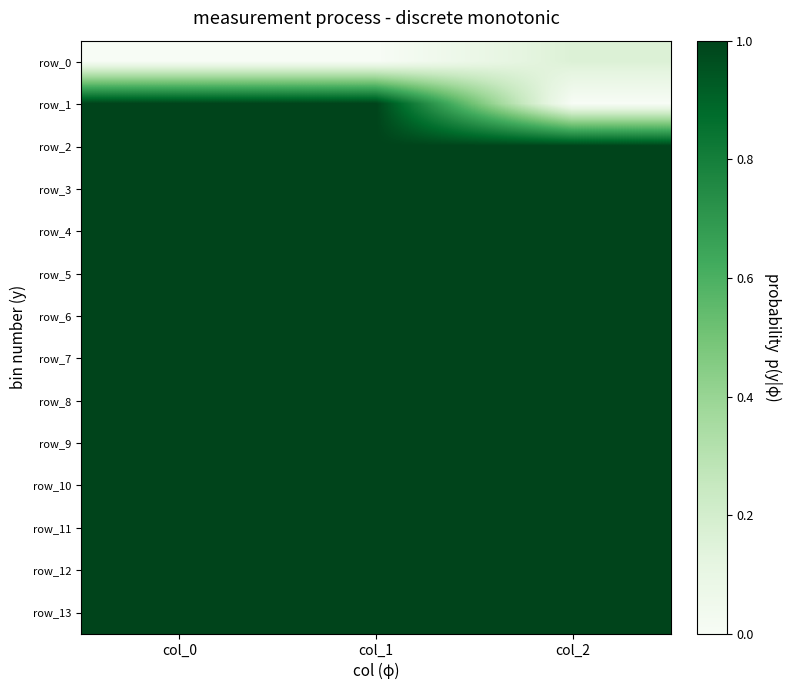

At how many categories does at least one series exceed 0?

3